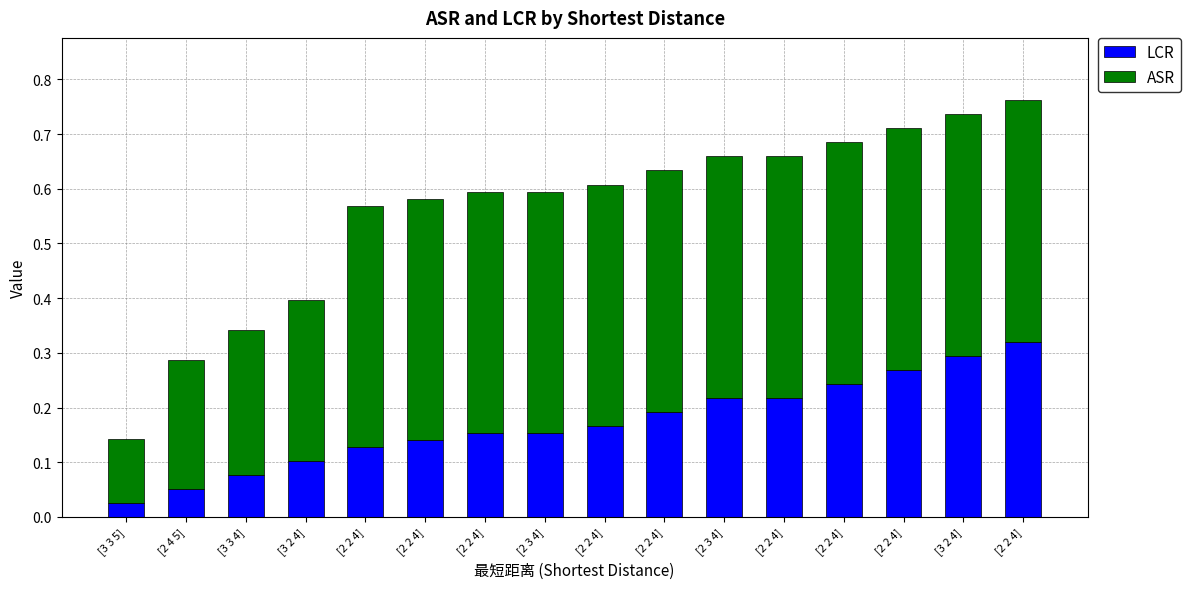

Are the bars grouped side by side (vs. stacked)?

No